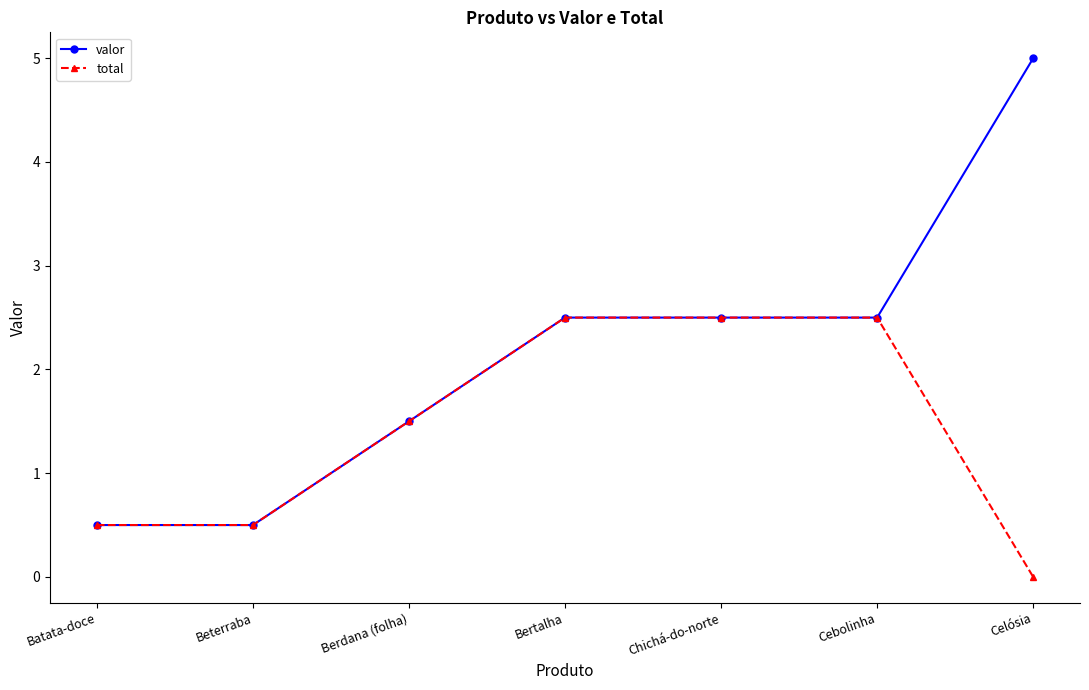

What are all the series names shown in the legend?

valor, total